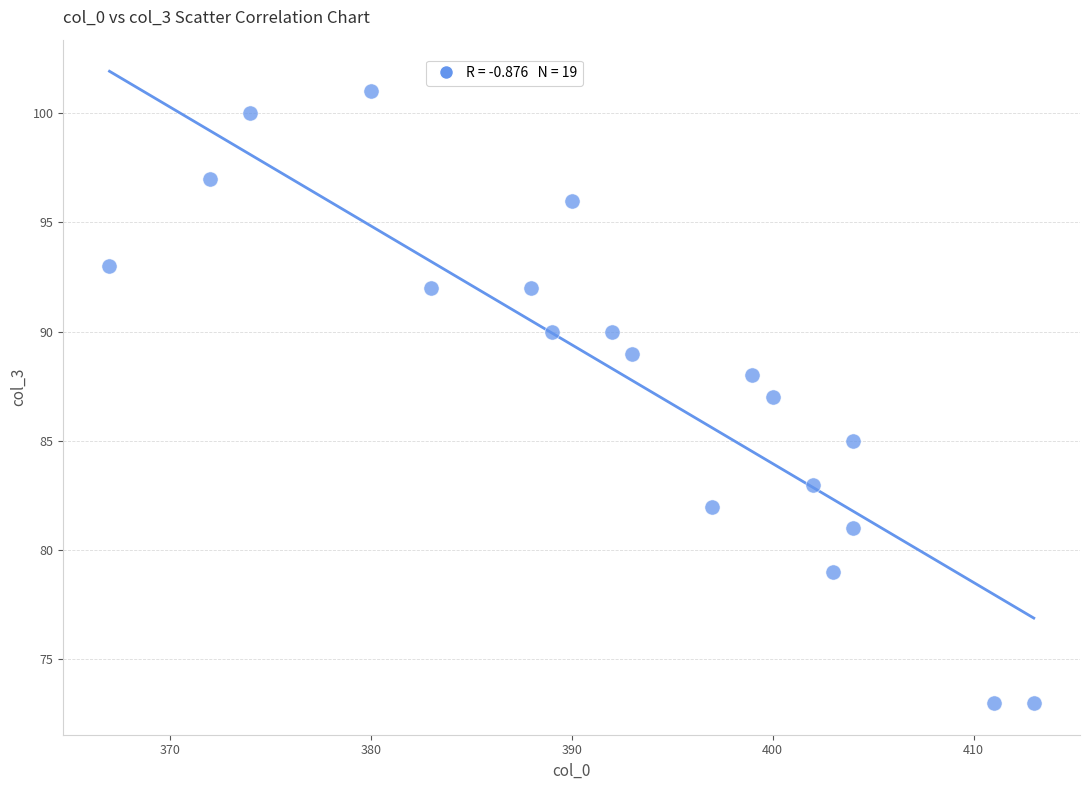

What is the range of Y values (max minus min)?

28